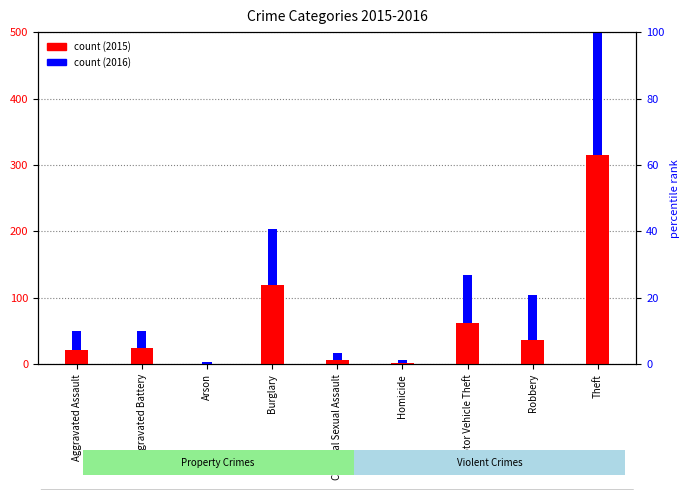

At which label is 2015 closest to 158?

Burglary